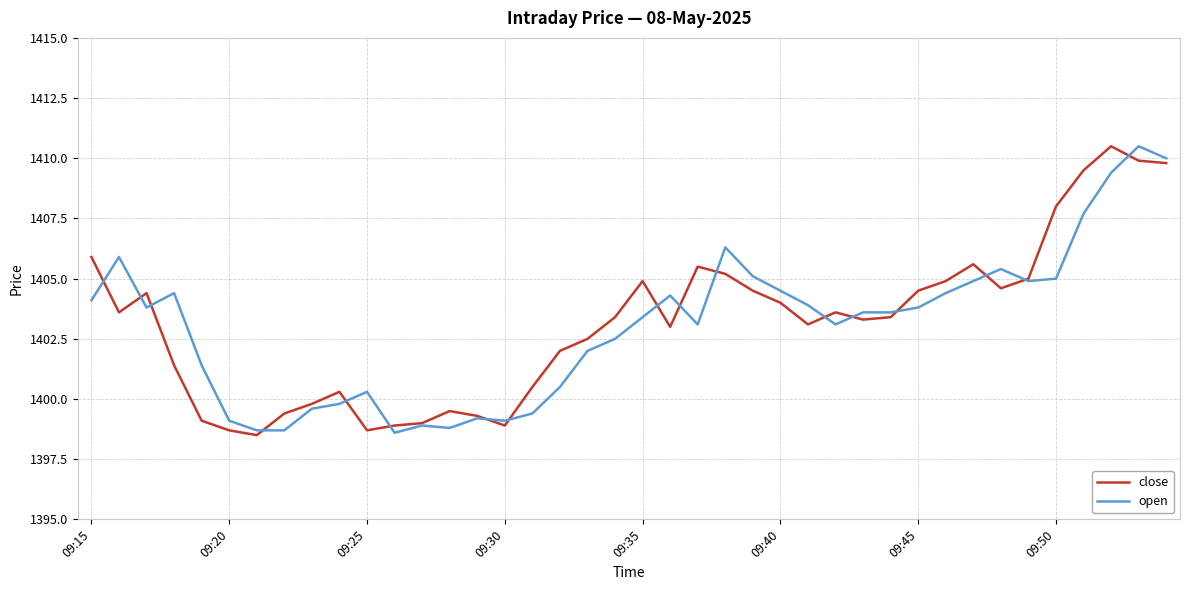

What is the highest value of the close series?

1410.5